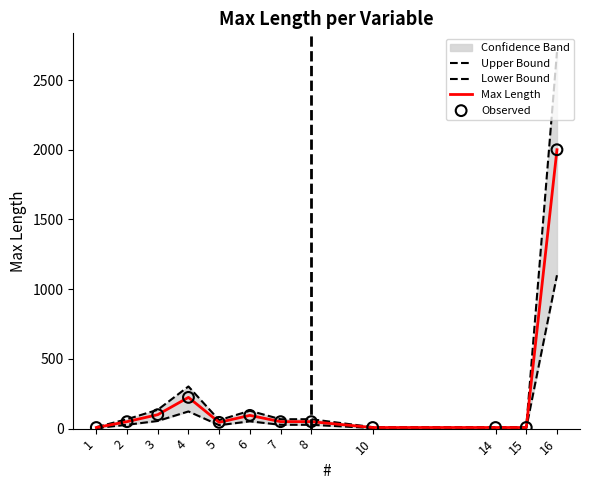

At which category is the sum across all series the highest?

16